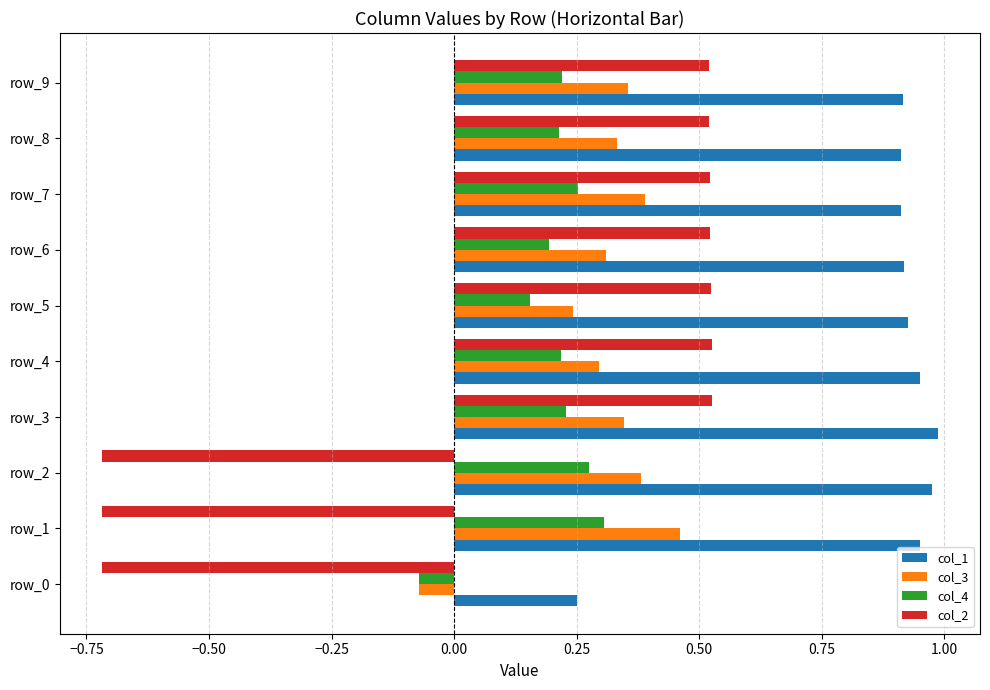

What is the difference between the second highest and second lowest values in the col_2 series?

1.2